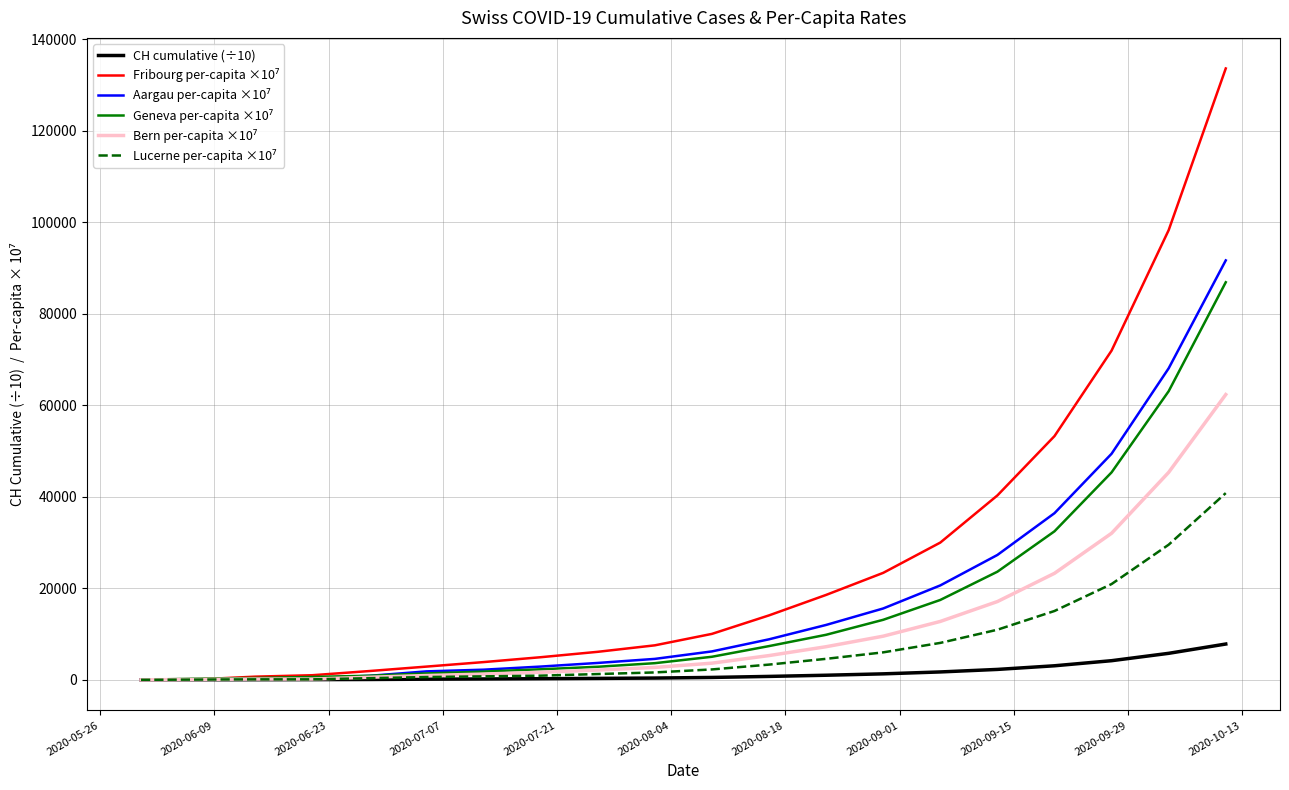

What is the maximum value shown in the chart?

133587.0